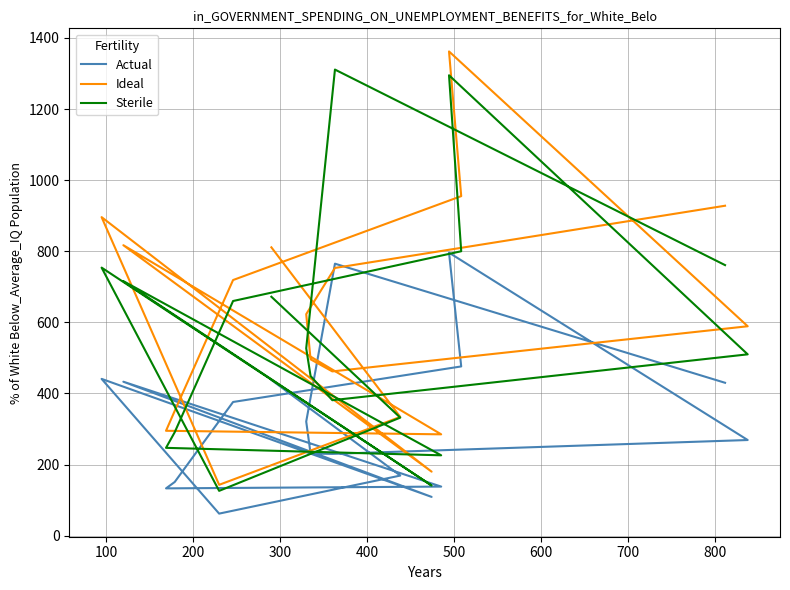

What are all the series names shown in the legend?

Actual, Ideal, Sterile